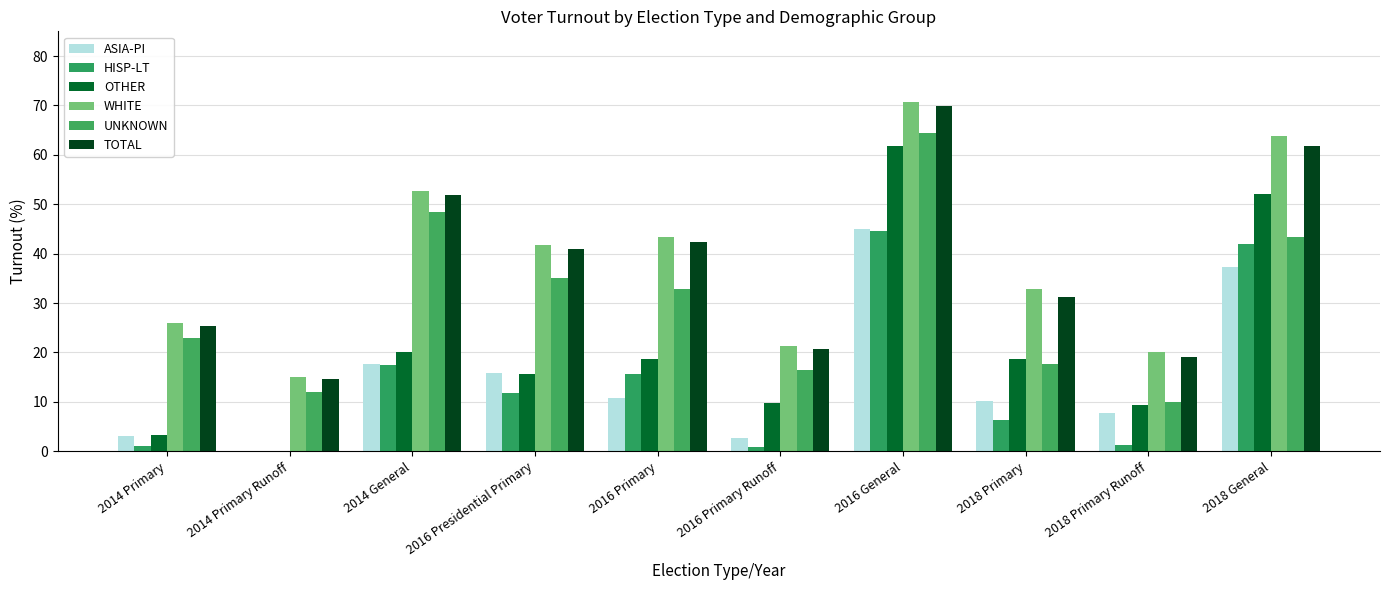

Reading right to left, transcribe all the data shown in this chart.

ASIA-PI: 37.2	7.7	10.3	45.0	2.7	10.8	15.8	17.6	0.0	3.0
HISP-LT: 42.0	1.3	6.4	44.6	0.9	15.7	11.8	17.5	0.0	1.0
OTHER: 52.0	9.3	18.6	61.8	9.7	18.8	15.6	20.0	0.0	3.2
WHITE: 63.8	20.1	32.8	70.6	21.3	43.3	41.9	52.6	14.9	25.9
UNKNOWN: 43.5	9.9	17.7	64.3	16.5	32.8	35.1	48.4	12.1	22.9
TOTAL: 61.8	19.0	31.3	69.9	20.7	42.3	41.0	51.8	14.6	25.4